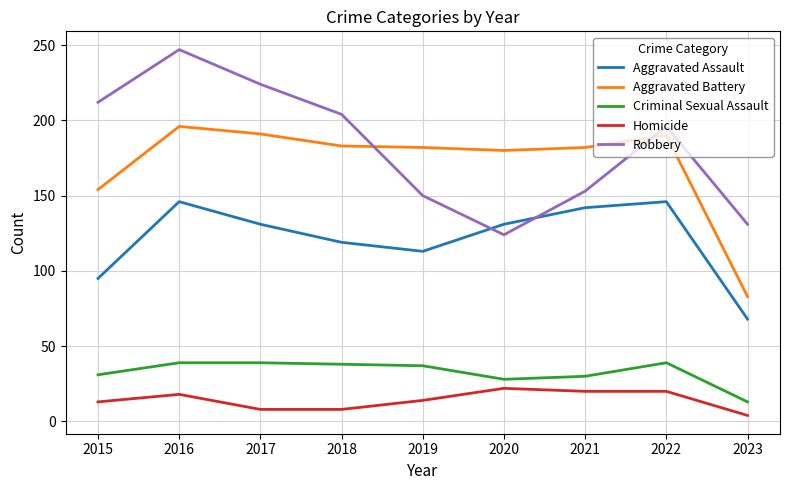

At which category does the chart reach its minimum across all series?

2023